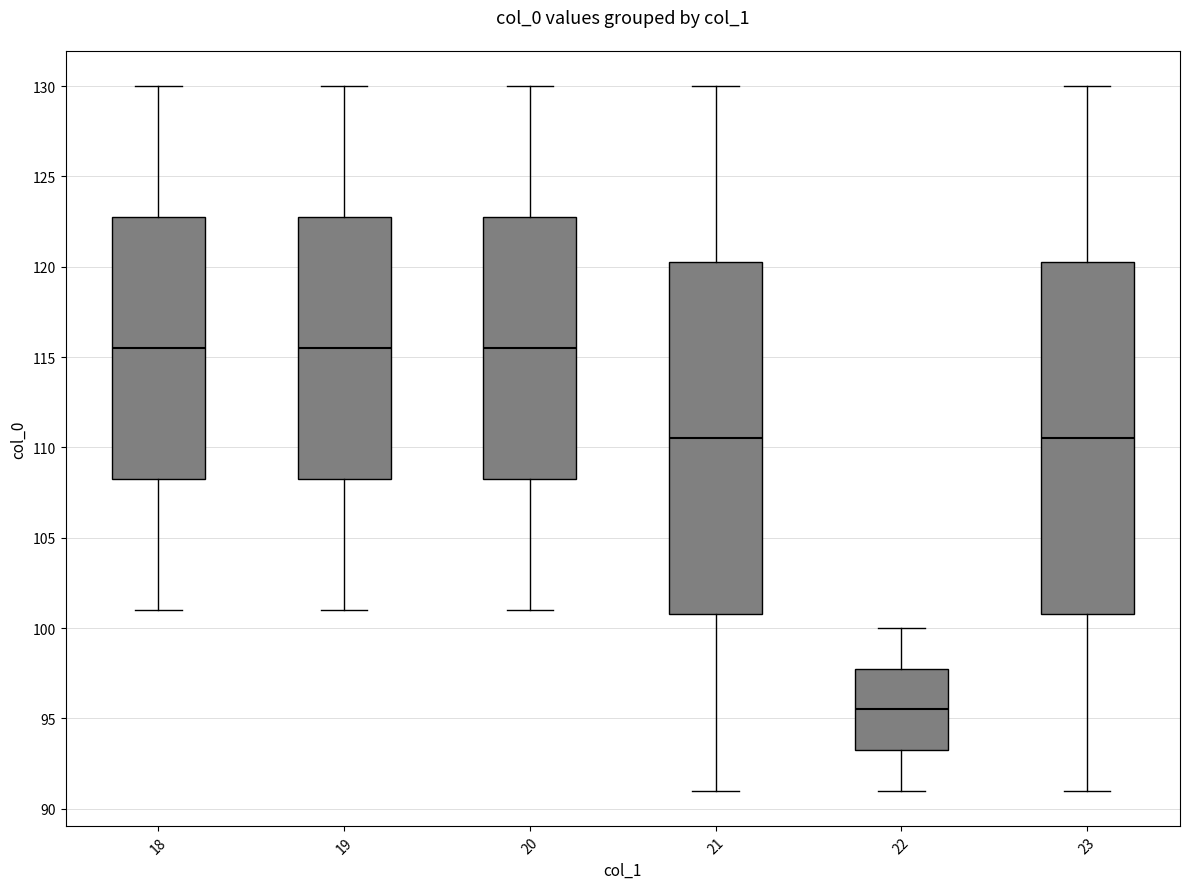

Where does the lower whisker of the box at x = 21 end on the y-axis? The values are not printed on the chart, so give them approximately, as read against the axis.

91.0